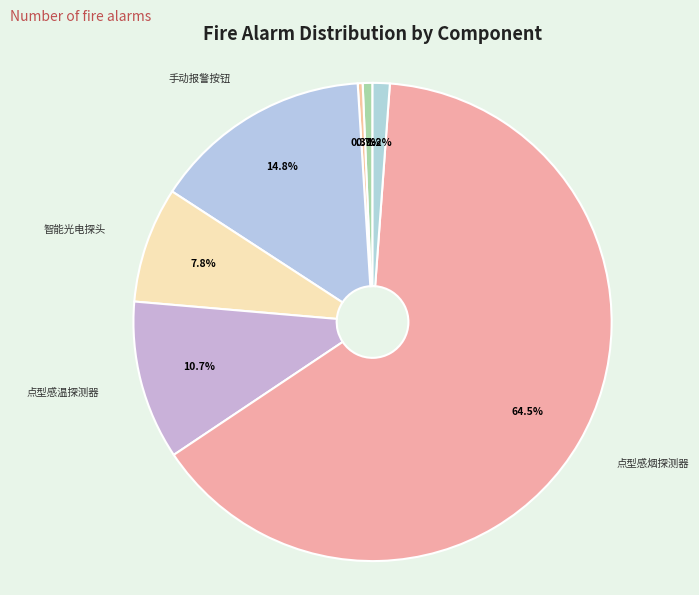

How many segments does this pie chart have?

7